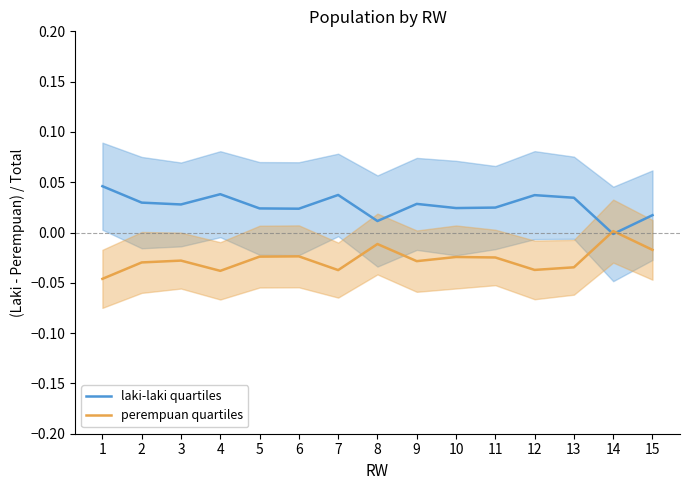

Is the value of perempuan quartiles at 6 greater than the value of laki-laki quartiles at 13?

No